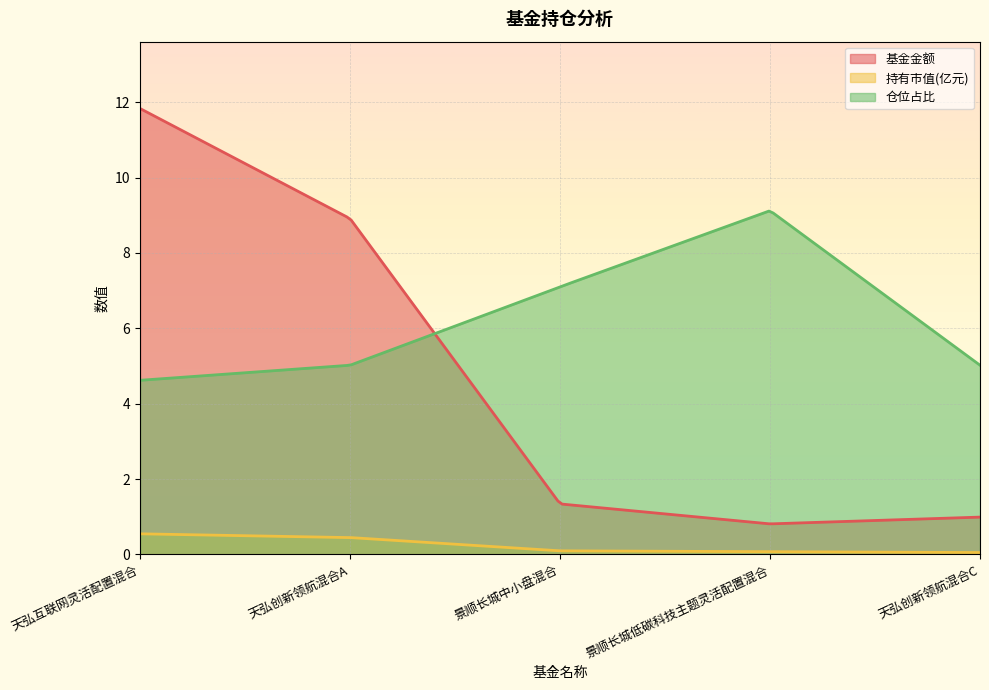

At which label does 仓位占比 reach its peak?

景顺长城低碳科技主题灵活配置混合